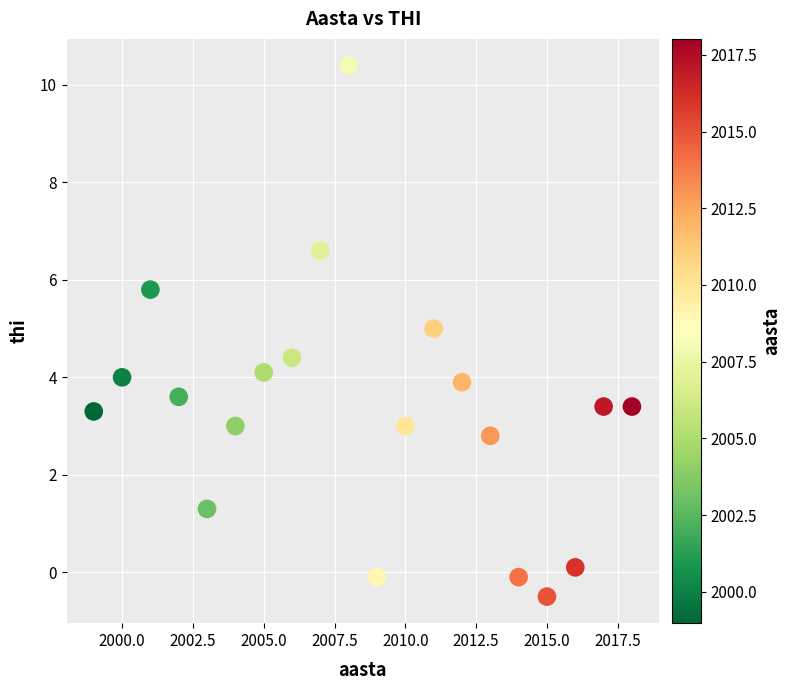

List the coordinates of all points as (Y, X) pairs, reading left to right.

(3.3, 1999.0)  (4.0, 2000.0)  (5.8, 2001.0)  (3.6, 2002.0)  (1.3, 2003.0)  (3.0, 2004.0)  (4.1, 2005.0)  (4.4, 2006.0)  (6.6, 2007.0)  (10.4, 2008.0)  (-0.1, 2009.0)  (3.0, 2010.0)  (5.0, 2011.0)  (3.9, 2012.0)  (2.8, 2013.0)  (-0.1, 2014.0)  (-0.5, 2015.0)  (0.1, 2016.0)  (3.4, 2017.0)  (3.4, 2018.0)